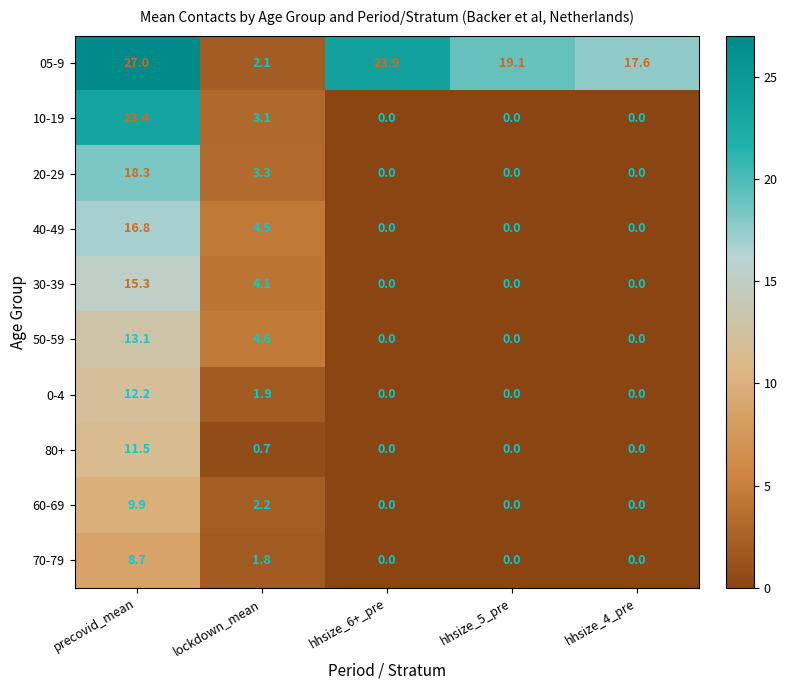

What is the spread (max minus min) of values at hhsize_5_pre?

19.1